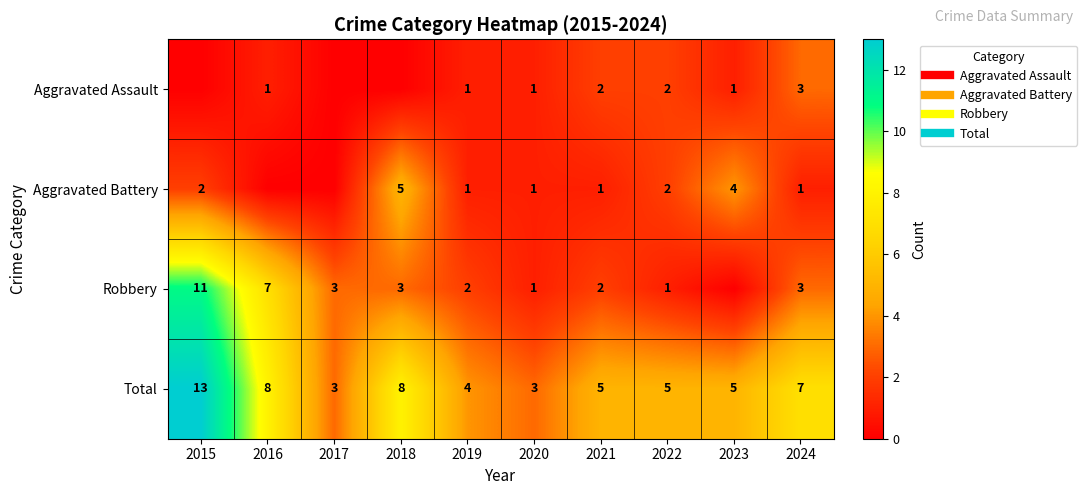

List the series in order of their peak value, highest first.

Total, Robbery, Aggravated Battery, Aggravated Assault